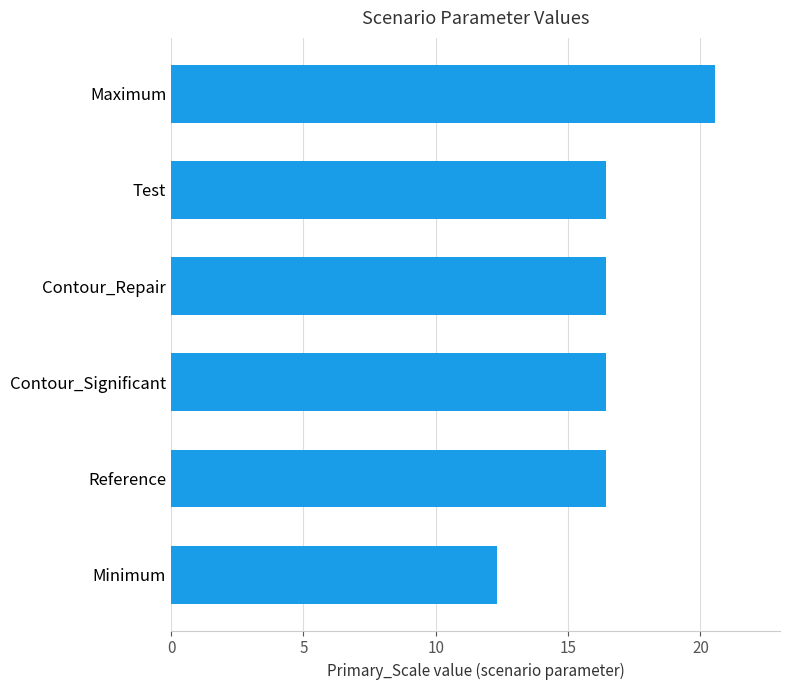

Reading bottom to top, extract all data points from this chart.

Minimum=12.3	Reference=16.4	Contour_Significant=16.4	Contour_Repair=16.4	Test=16.4	Maximum=20.5